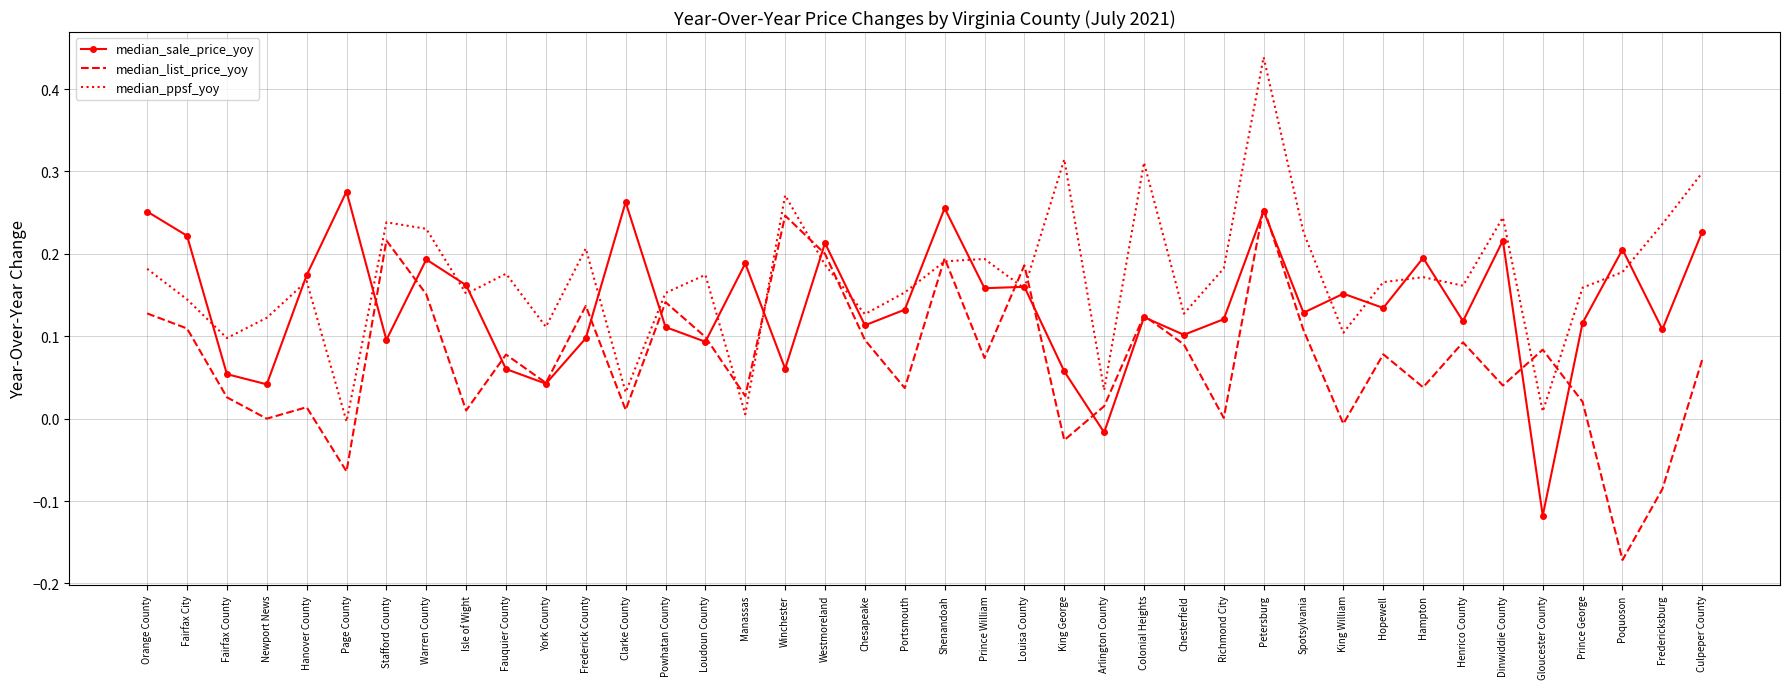

What position from the right is York County?

30